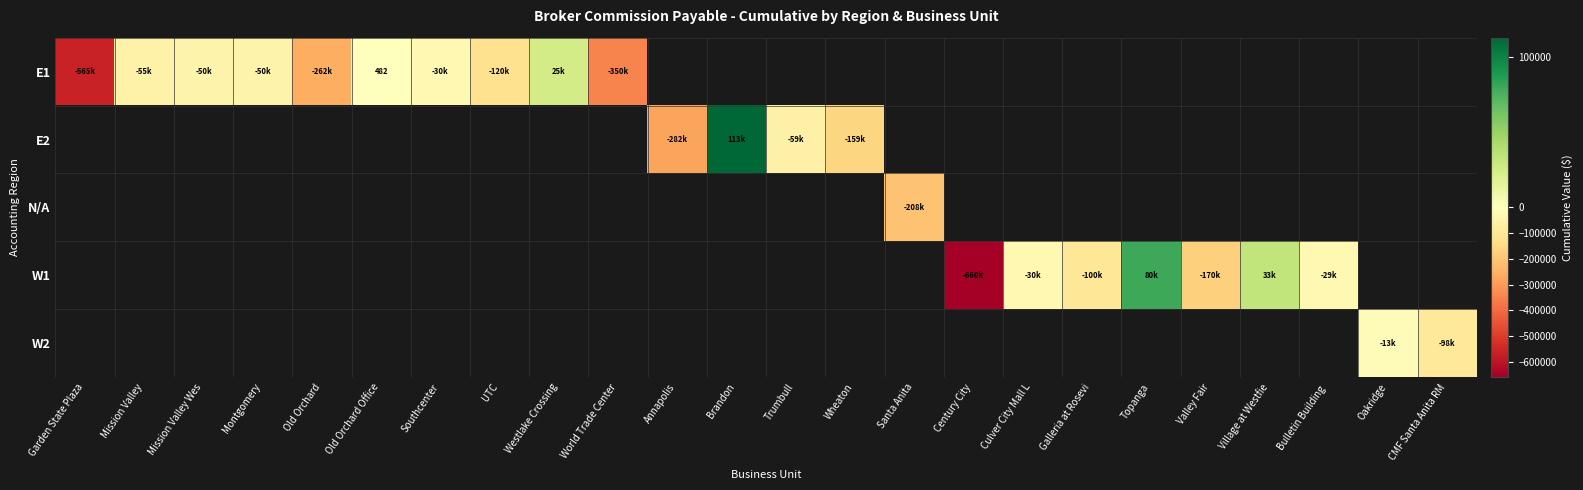

What is the minimum value shown in the chart?

-660000.0